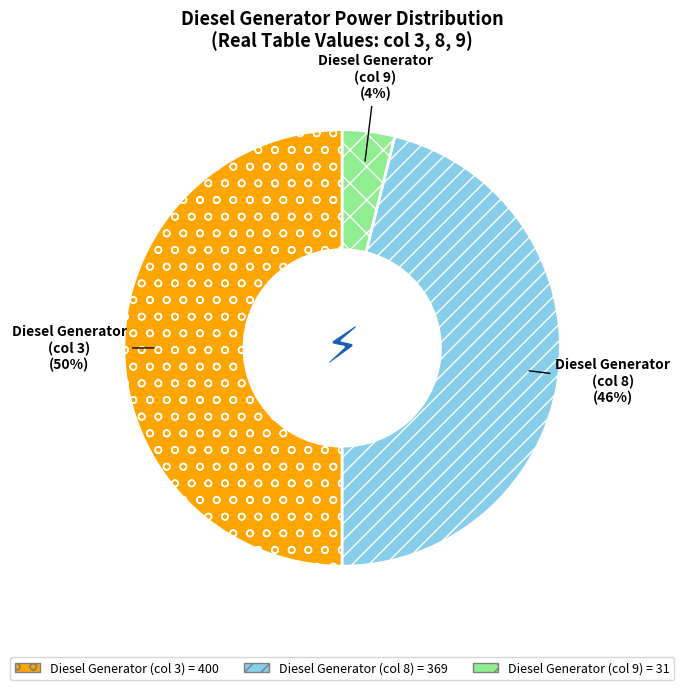

Does Diesel Generator (col 8) represent more than half of the total?

No